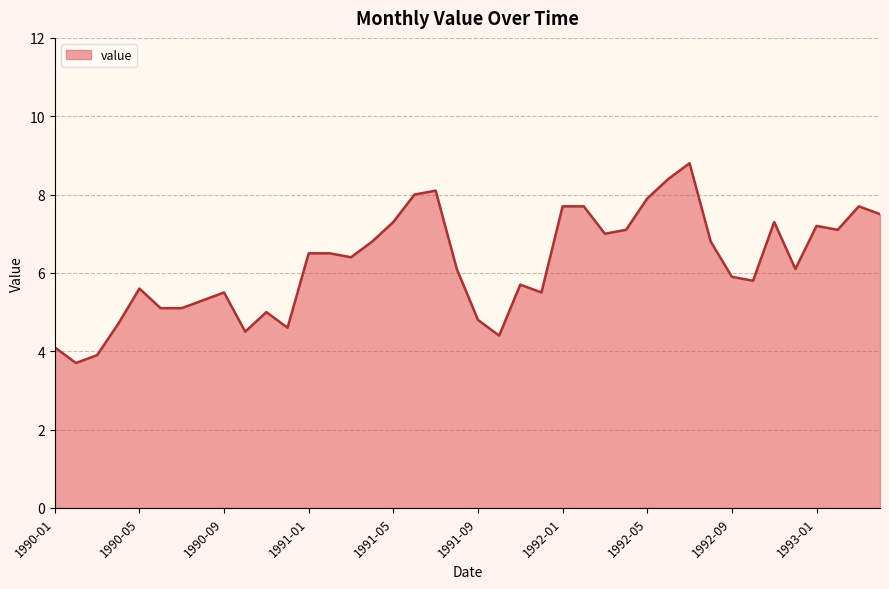

What is the greatest value displayed?

8.8